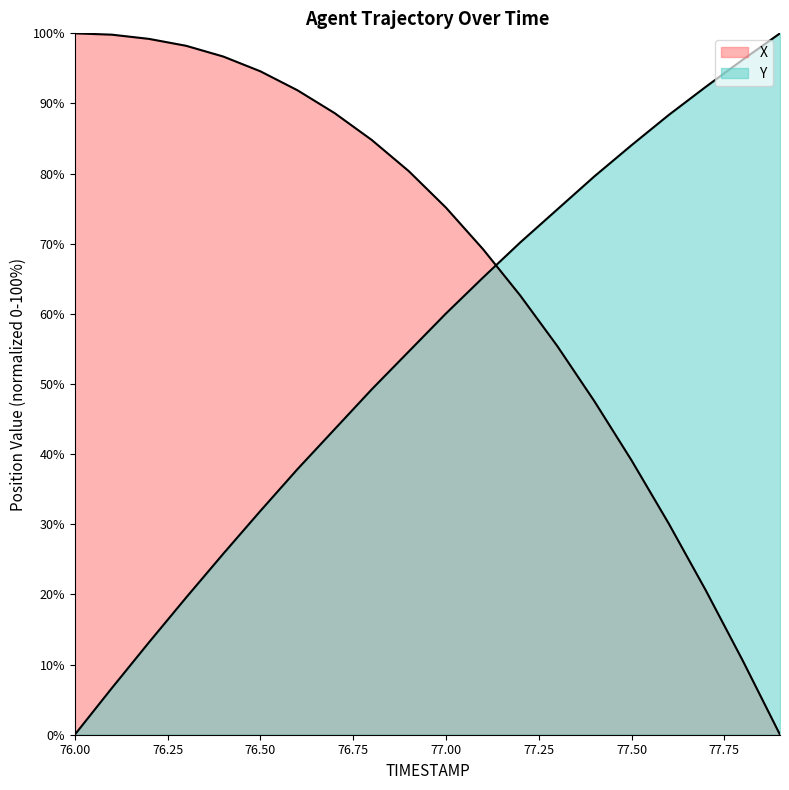

True or false: X has more than 2 points higher than both neighbors.

False